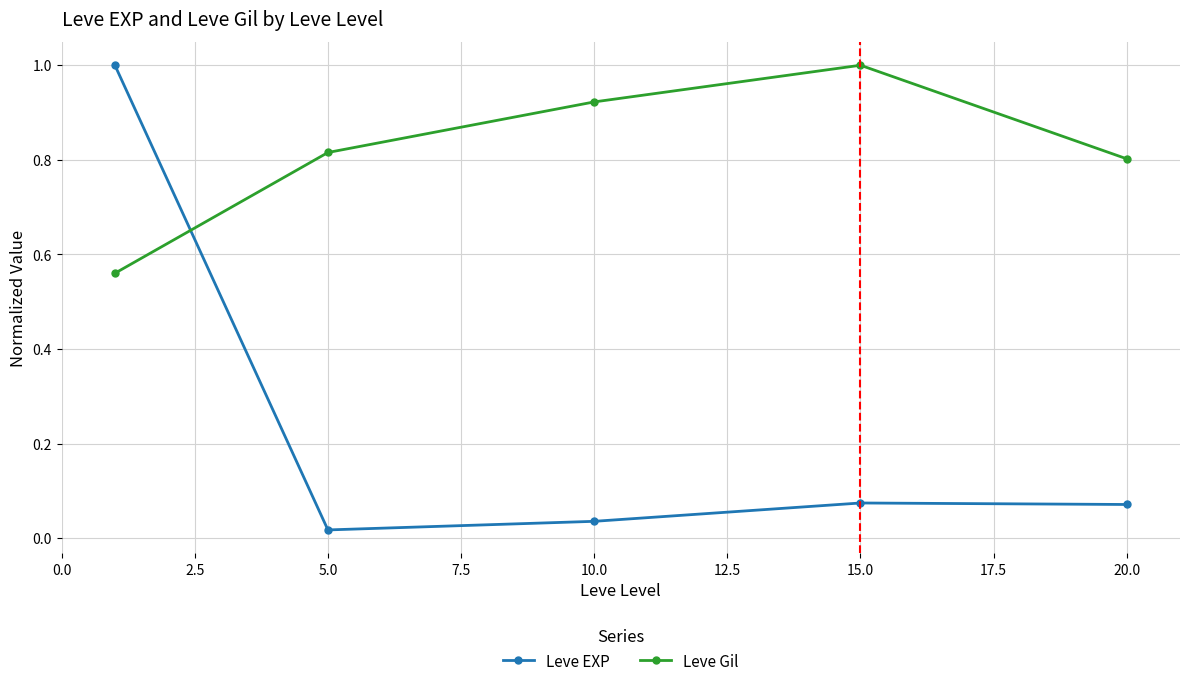

At how many categories does at least one series exceed 0?

5